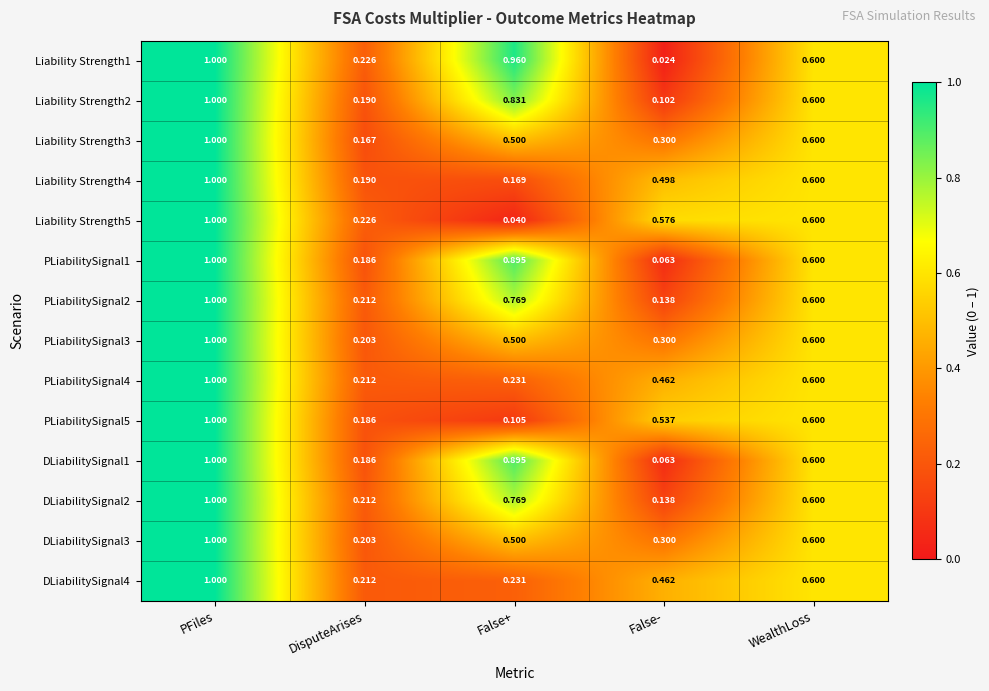

Between PFiles and False-, which series saw the biggest shift?

Liability Strength1